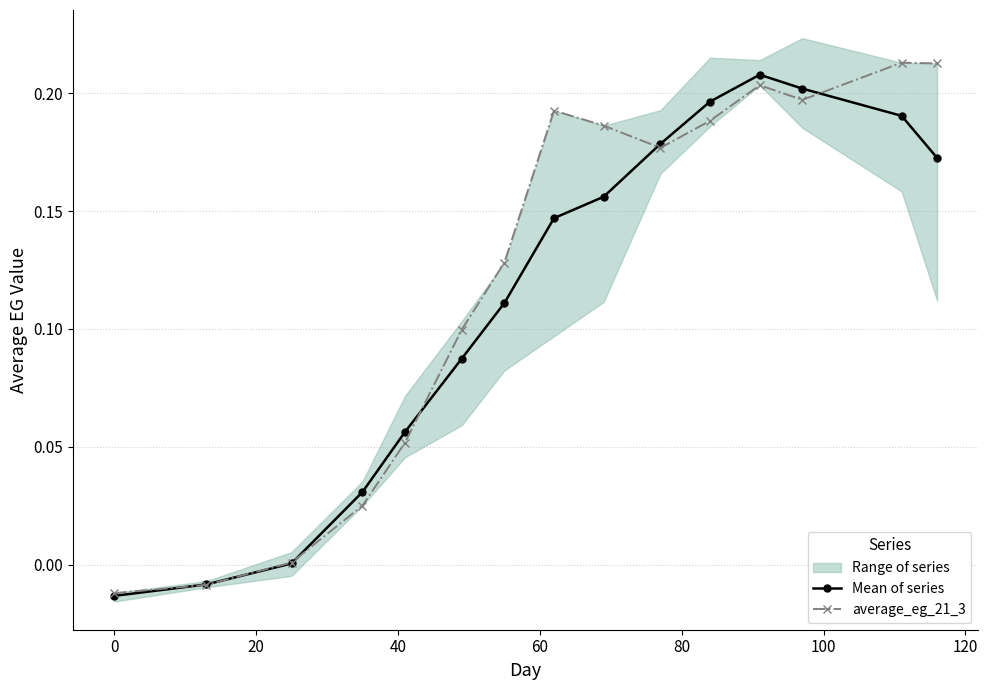

True or false: average_eg_21_3 has more than 0 interior local peaks.

True